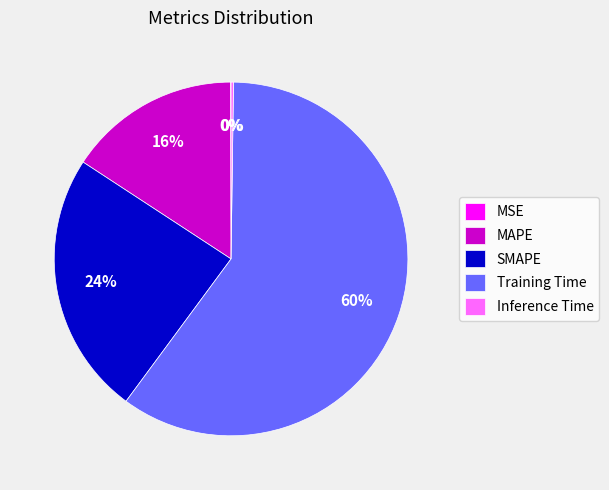

Combined, do SMAPE and Training Time account for over 50%?

Yes